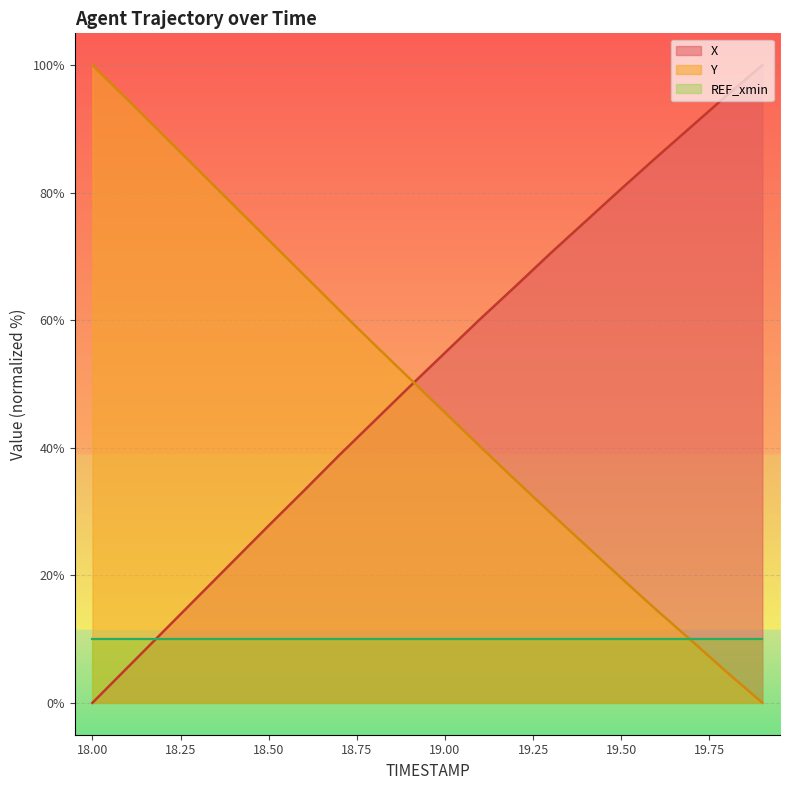

Does the chart display data point markers on the line(s)?

No